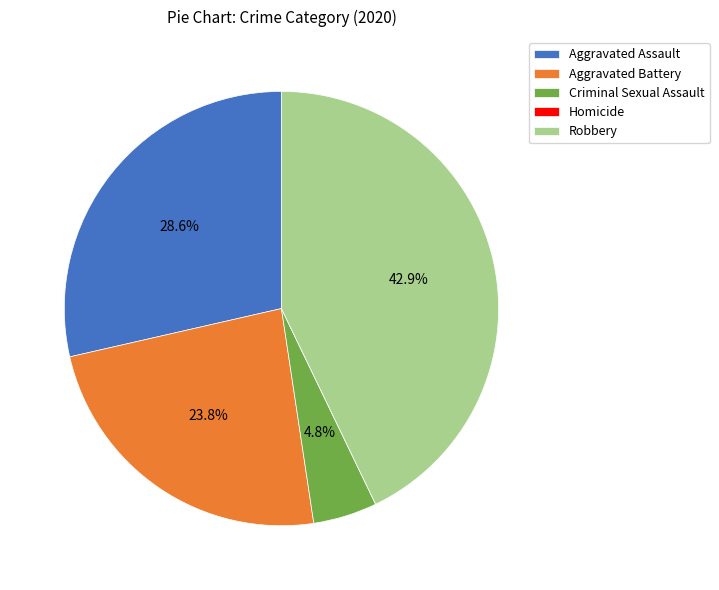

The Aggravated Battery slice represents 11% of the pie. True or false?

False